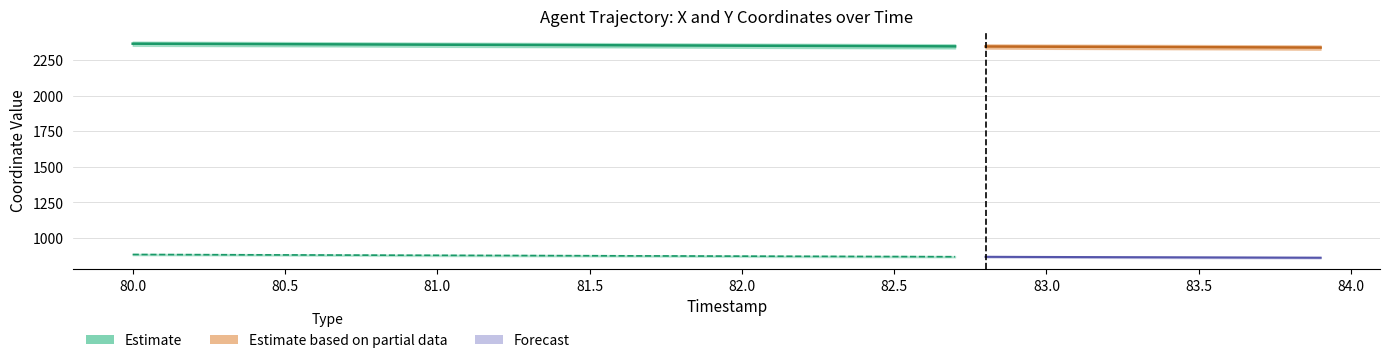

What is the sum of all Y values?

34902.2